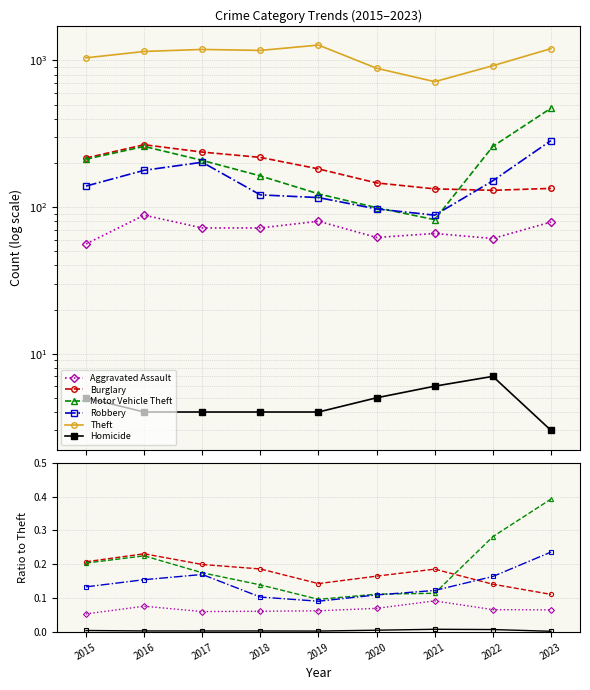

How many lines are shown in the chart?

6